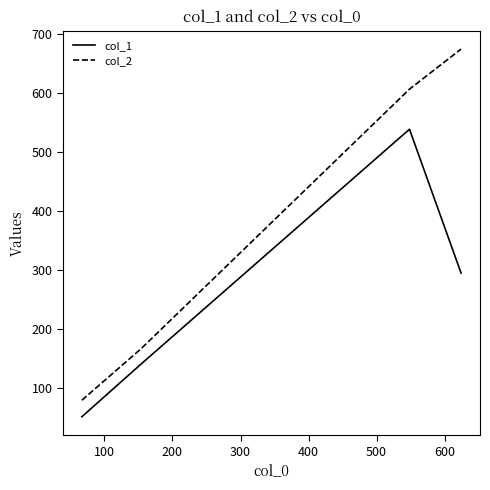

What is the difference between the second highest and second lowest values in the col_1 series?

155